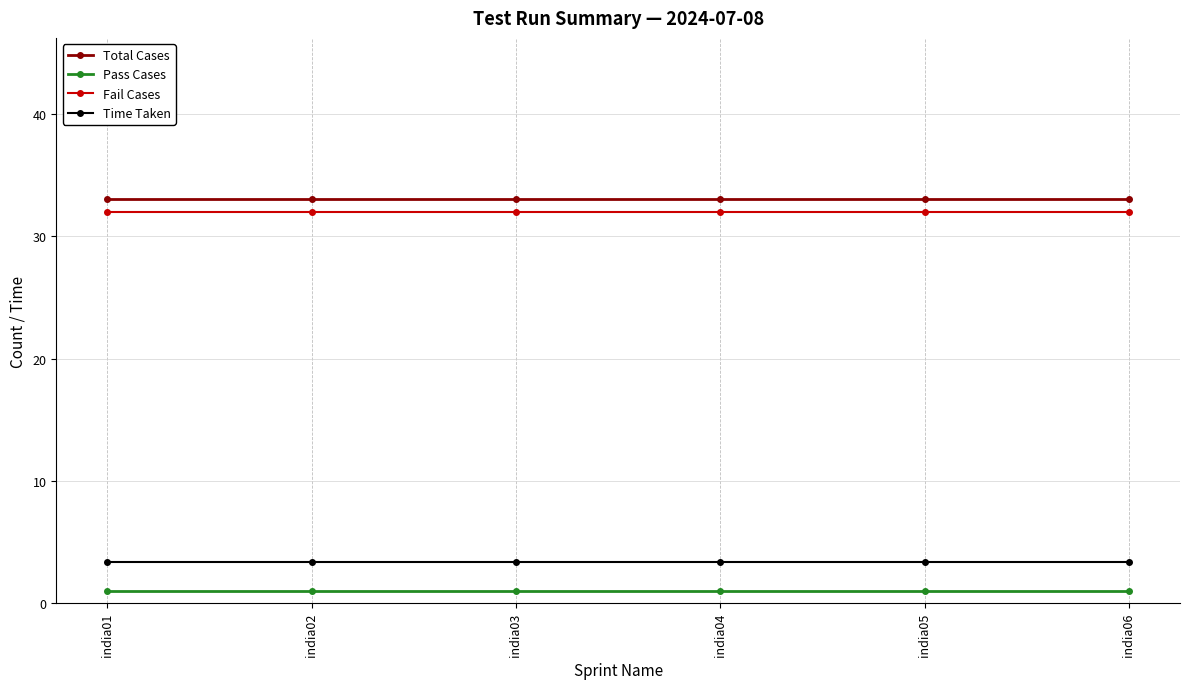

True or false: Pass Cases has more than 2 points higher than both neighbors.

False